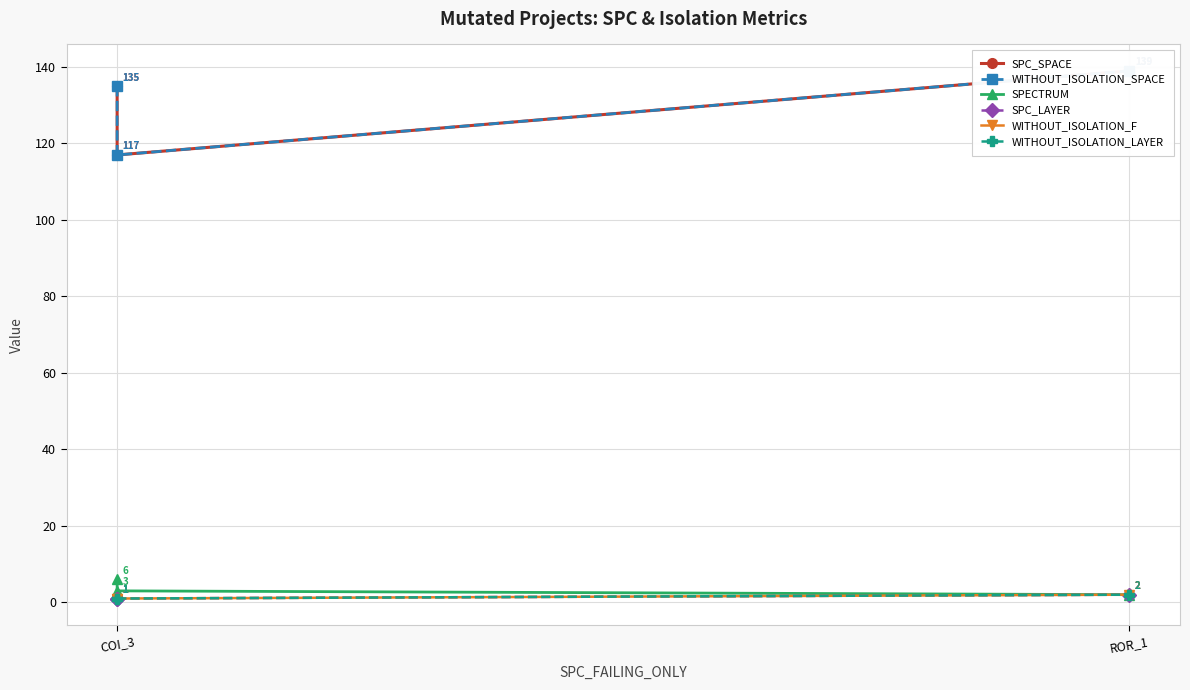

What is the sum of all WITHOUT_ISOLATION_SPACE values?

391